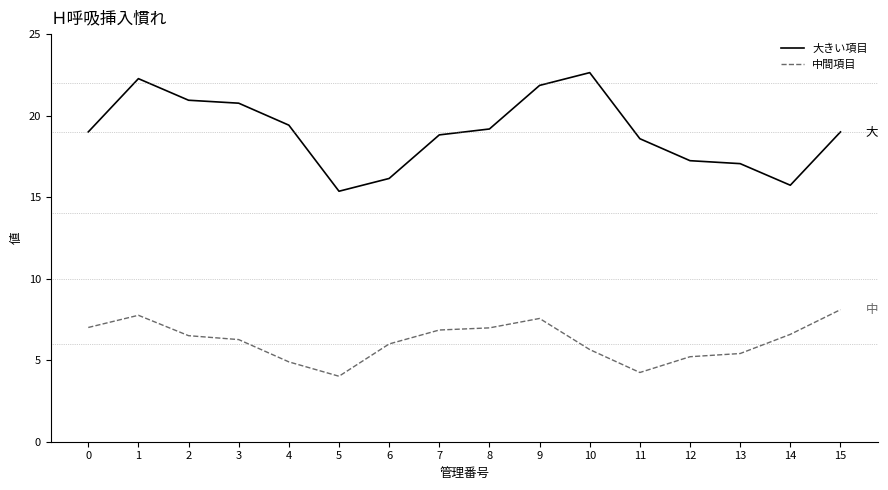

How many lines are shown in the chart?

2